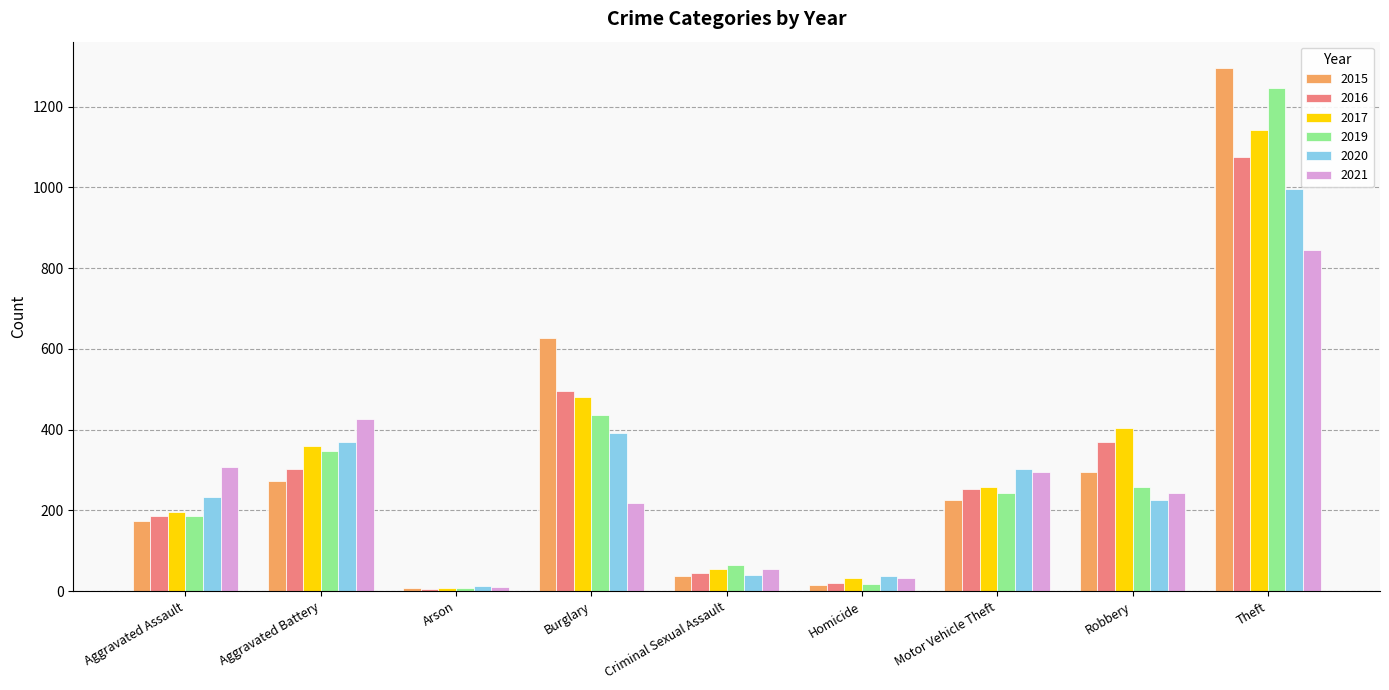

Which category has the highest value in the 2017 series?

Theft